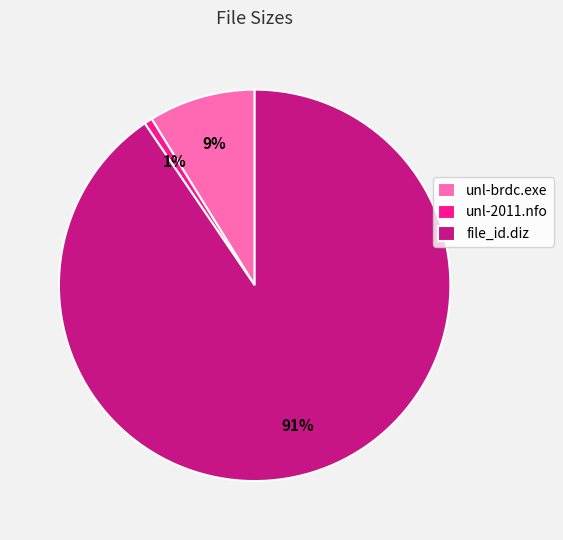

Count the number of slices in the pie.

3